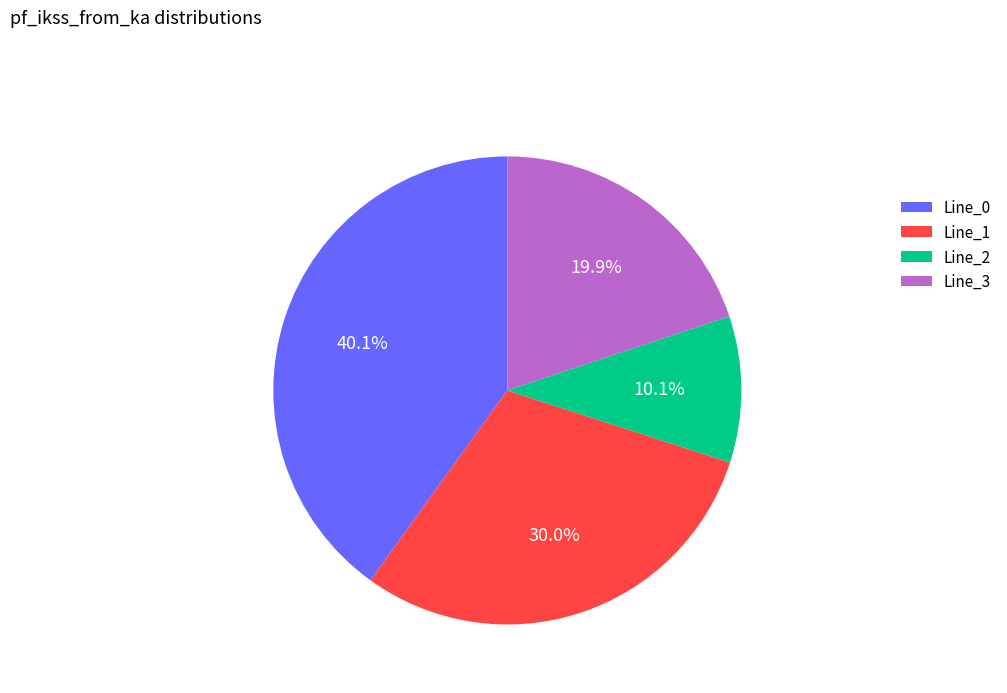

To the nearest percent, what is the difference between the largest and smallest slice percentages?

30%